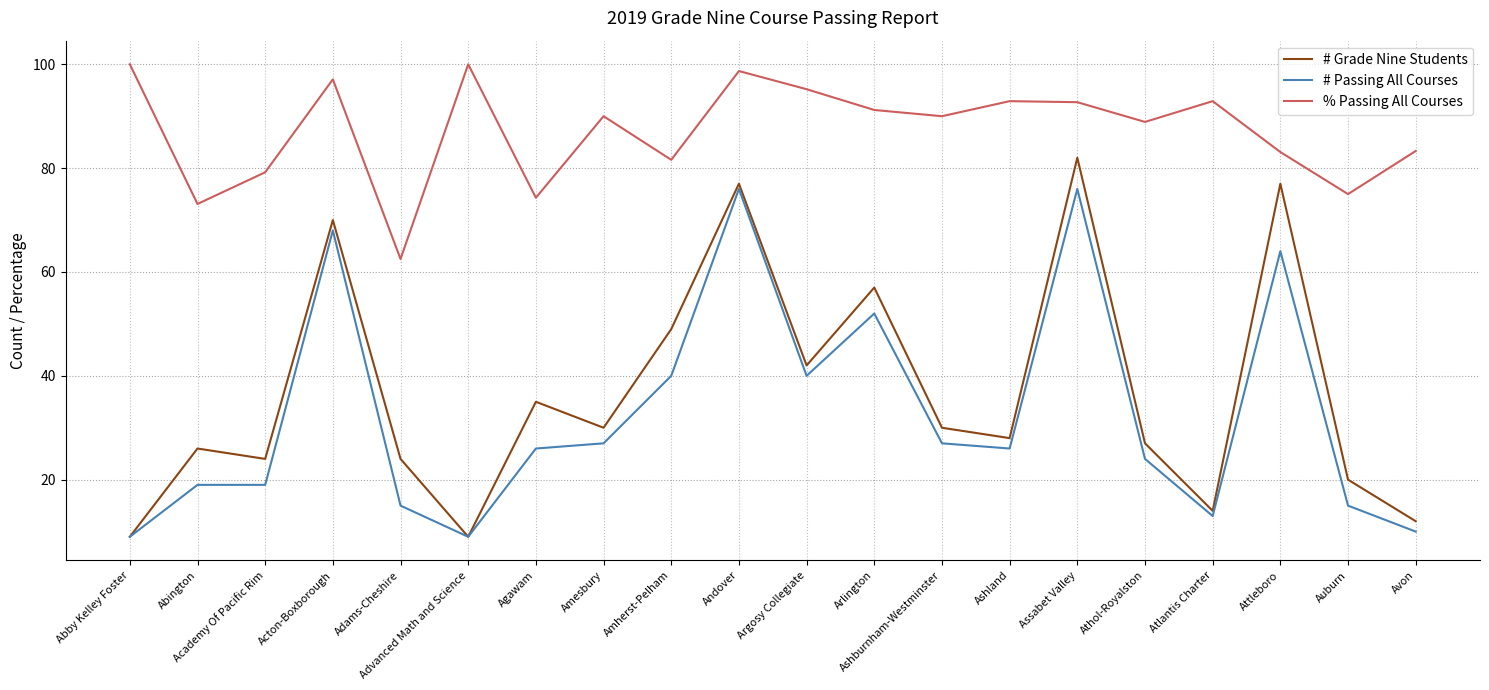

What is the lowest value of the % Passing All Courses series?

62.5